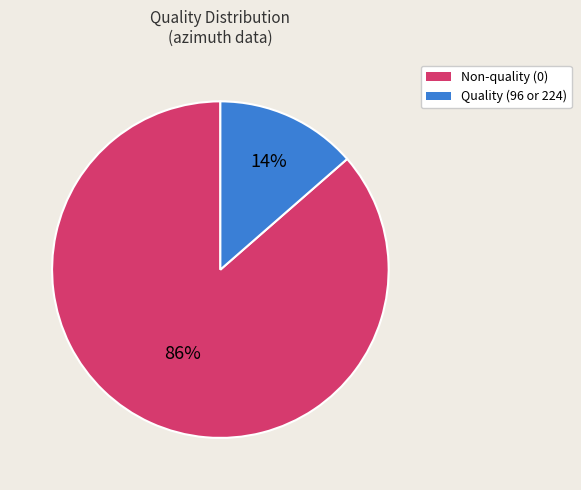

How many segments does this pie chart have?

2